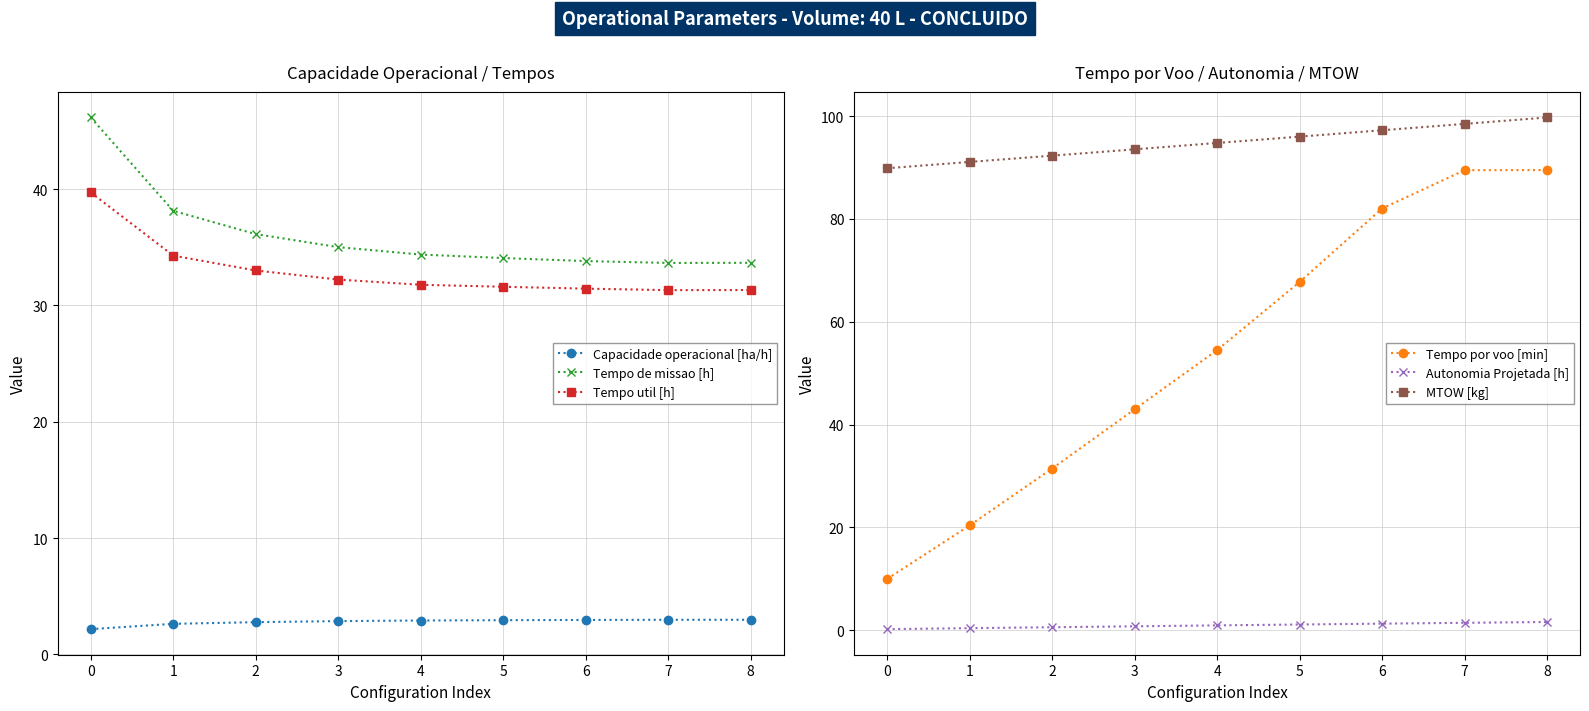

What is the value of the Capacidade operacional [ha/h] point at the 6th from the left?

2.9